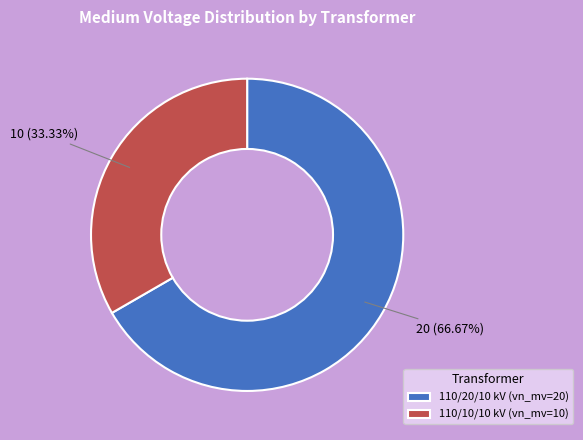

Rank the categories by value from lowest to highest.

110/10/10 kV (vn_mv=10), 110/20/10 kV (vn_mv=20)